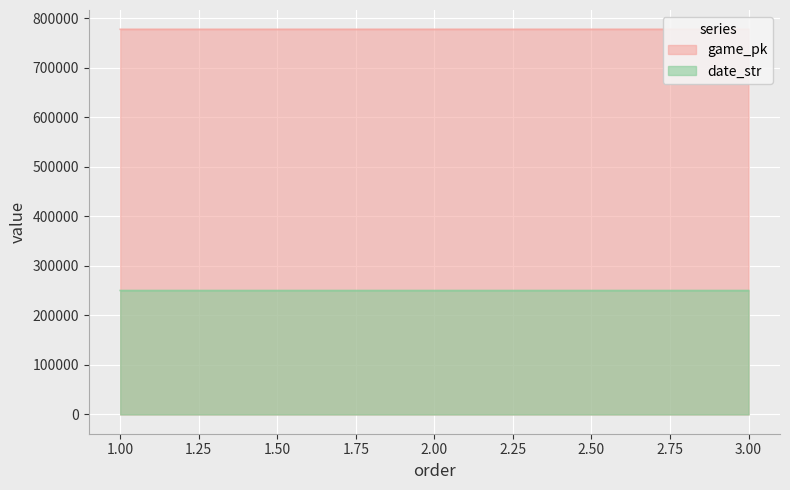

Reading left to right, extract all data points from this chart.

game_pk: 778106	778122	778143
date_str: 250430	250429	250428